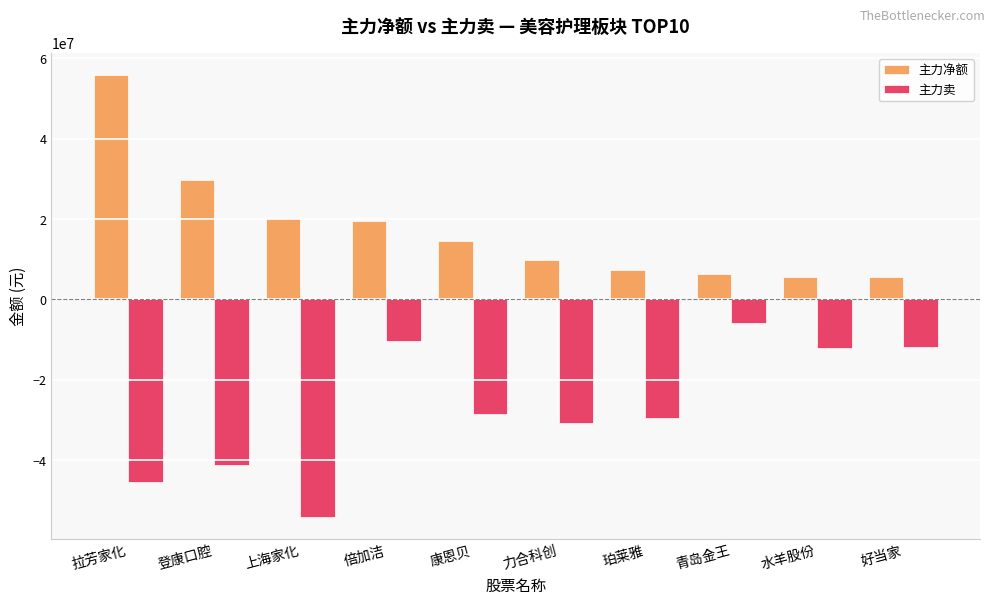

How many values in the 主力卖 series are below -28589964?

5